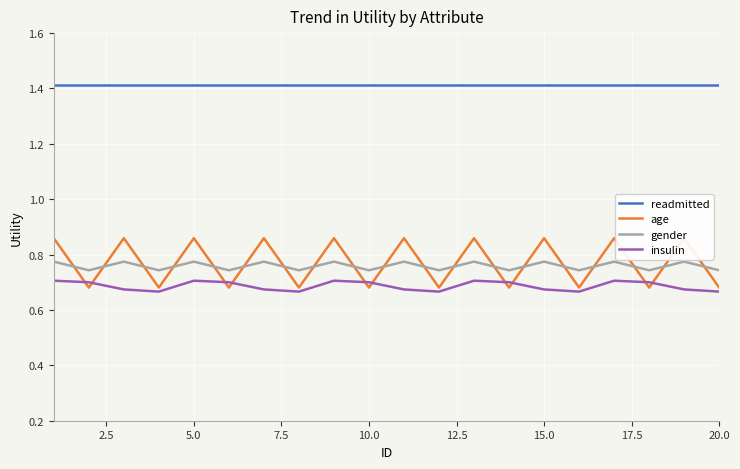

The insulin series shows 1.1 at 15.0. True or false?

False